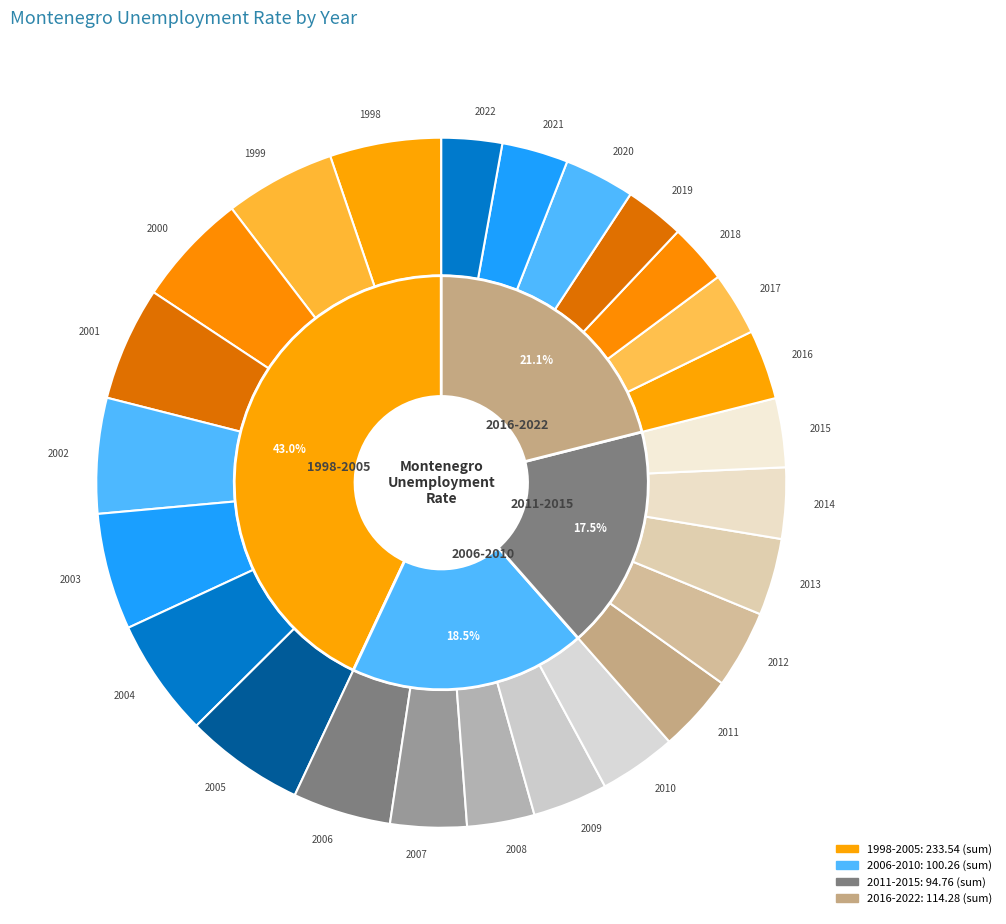

To the nearest percent, what is the combined percentage of 2020 and 2014?

7%